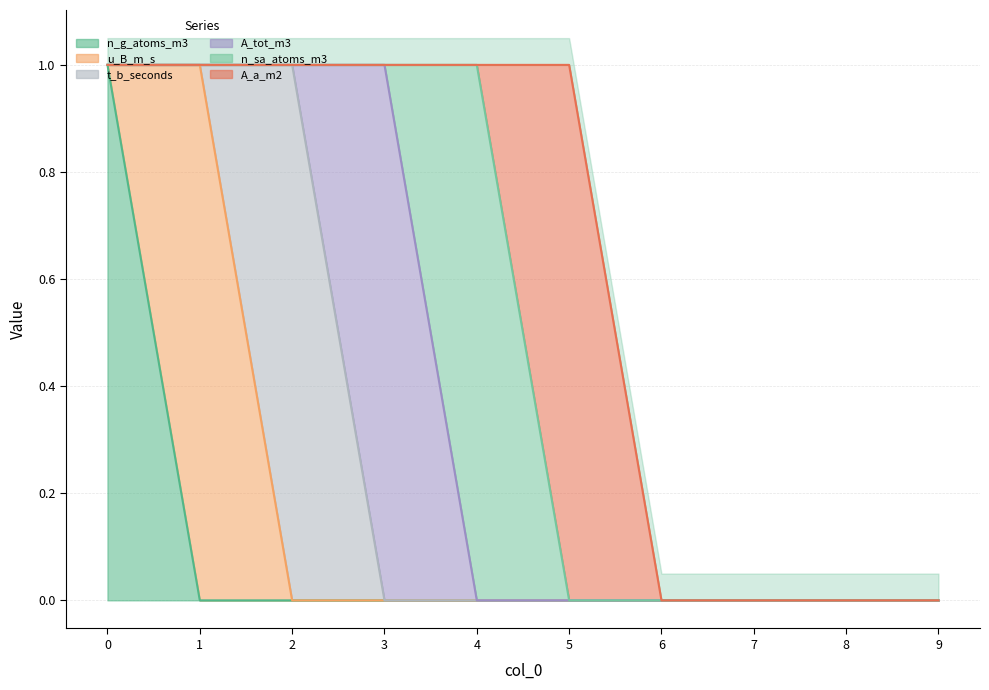

True or false: n_g_atoms_m3 and u_B_m_s cross at least once.

True